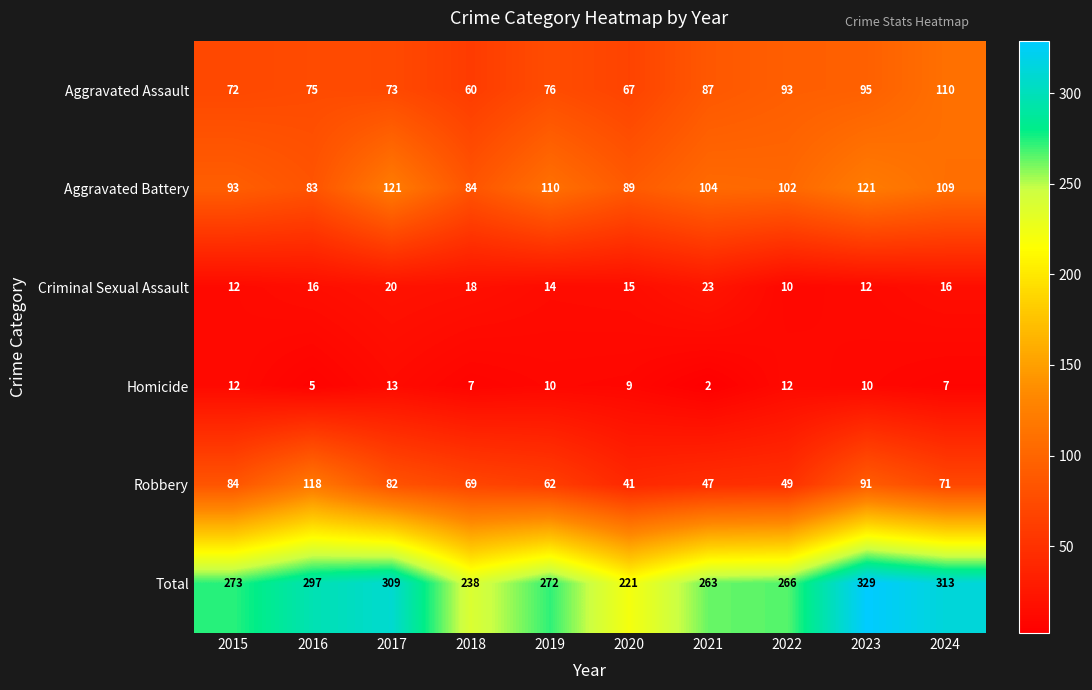

What is the maximum value shown in the chart?

329